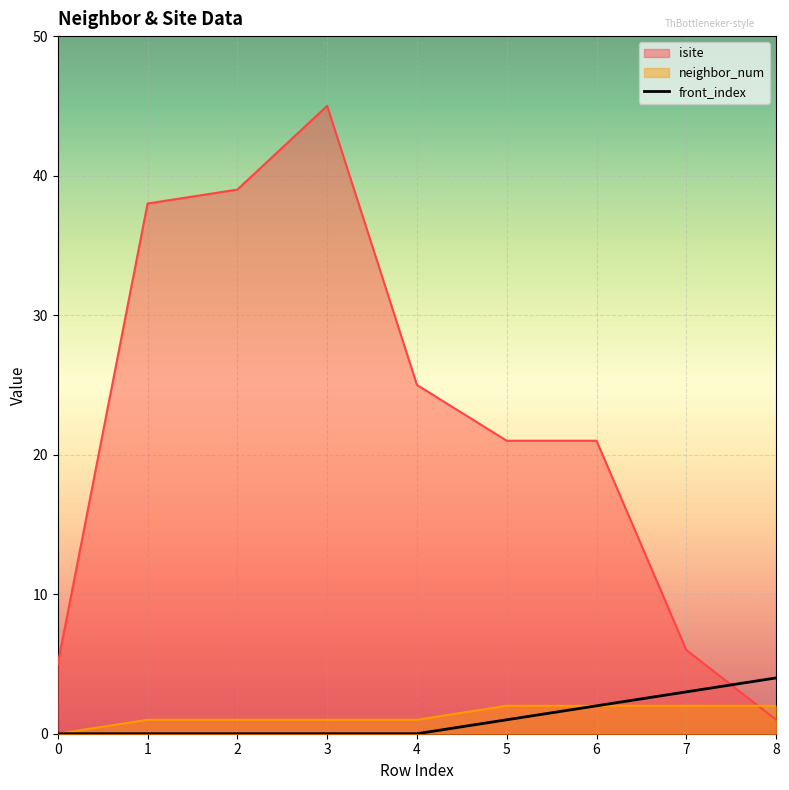

What is the greatest value displayed?

45